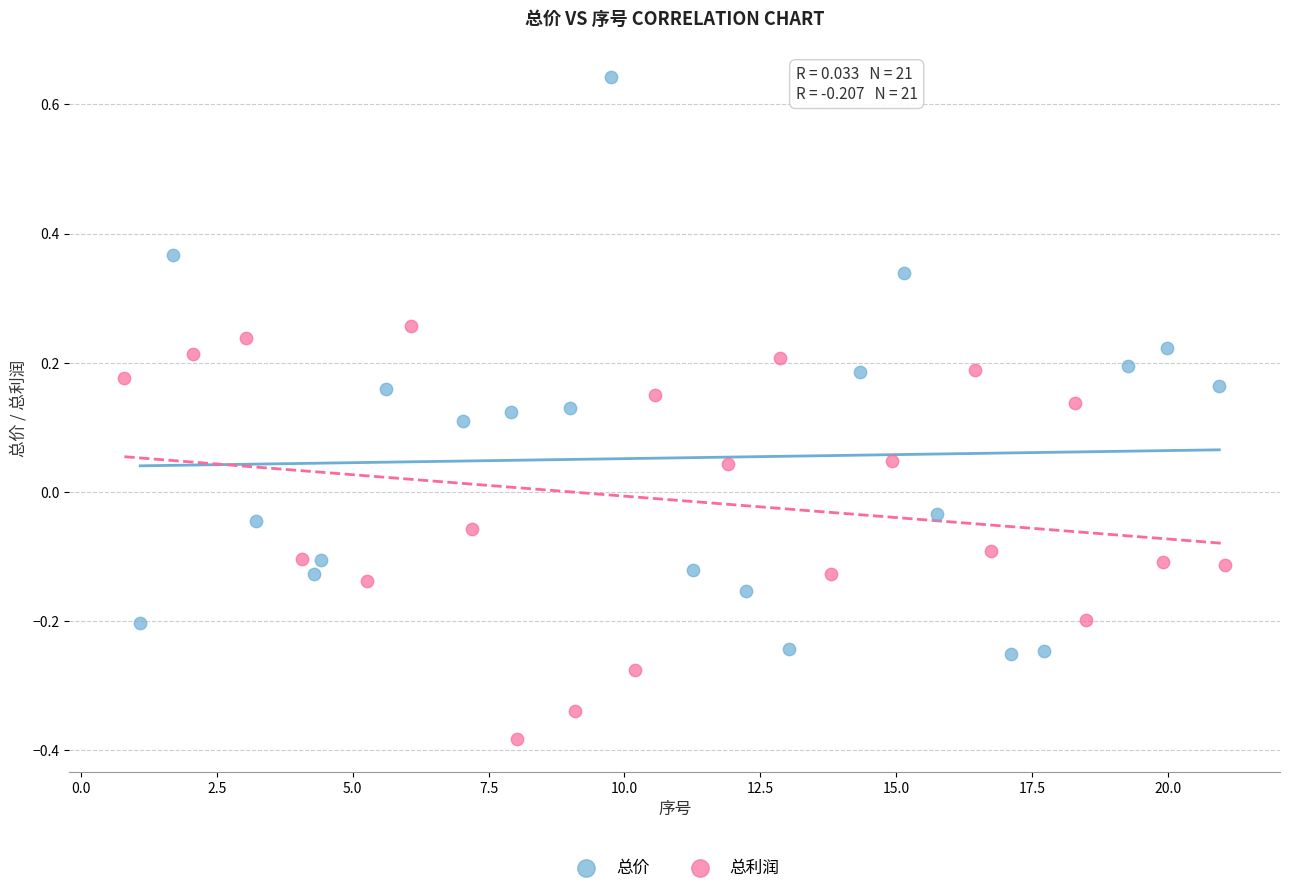

Which series contains the lowest Y value?

总利润